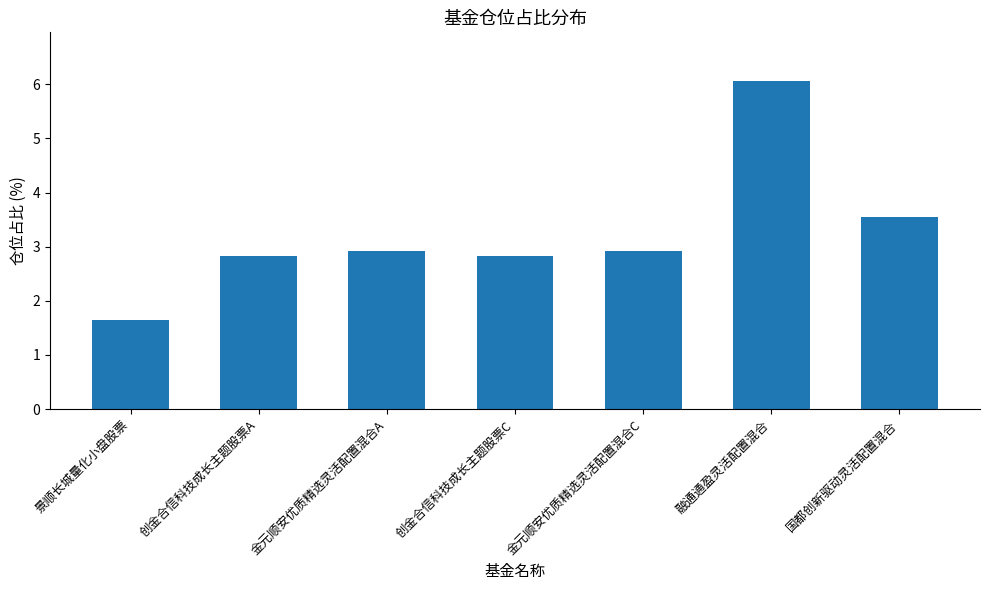

True or false: the data shows 1.1 at 国都创新驱动灵活配置混合.

False